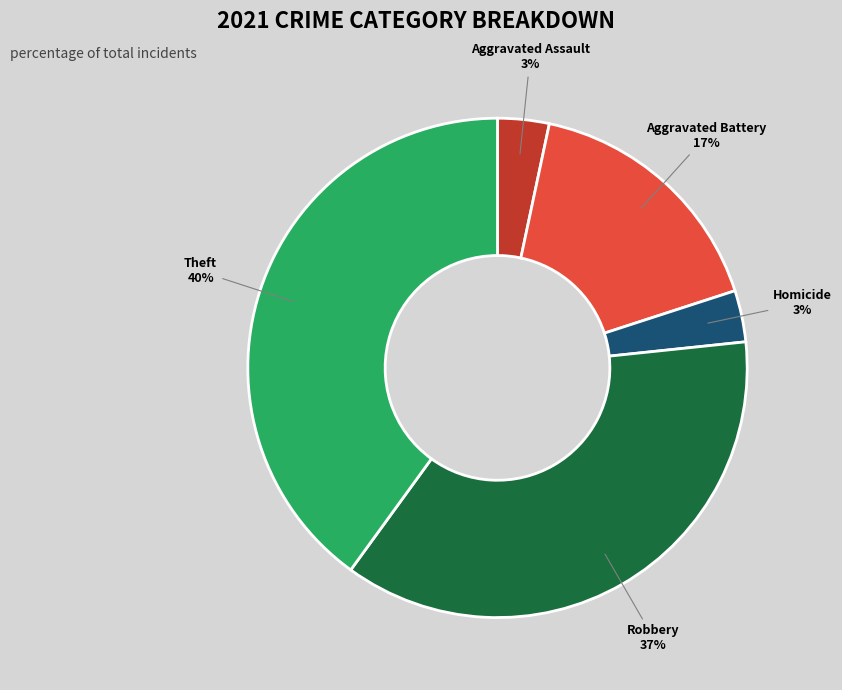

To the nearest percent, what is the difference between the largest and smallest slice percentages?

37%